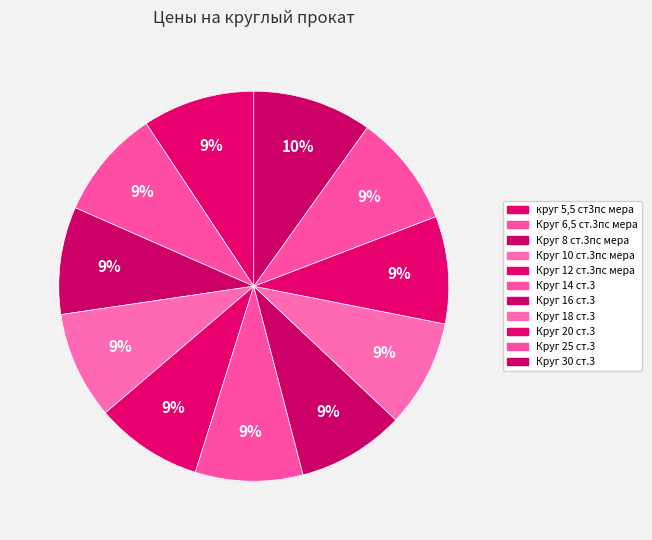

Count the number of slices in the pie.

11